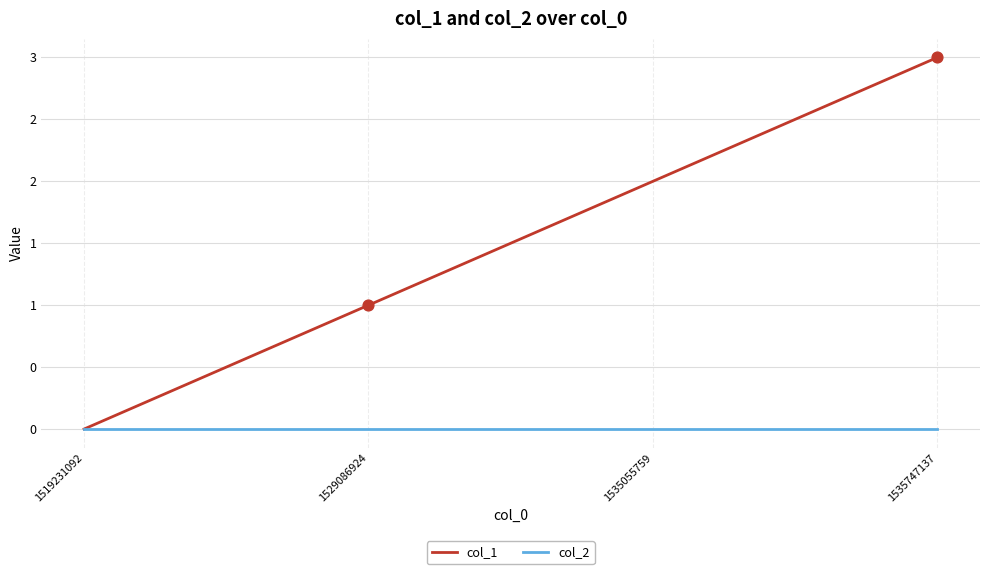

Which series has the largest total across all categories?

col_1